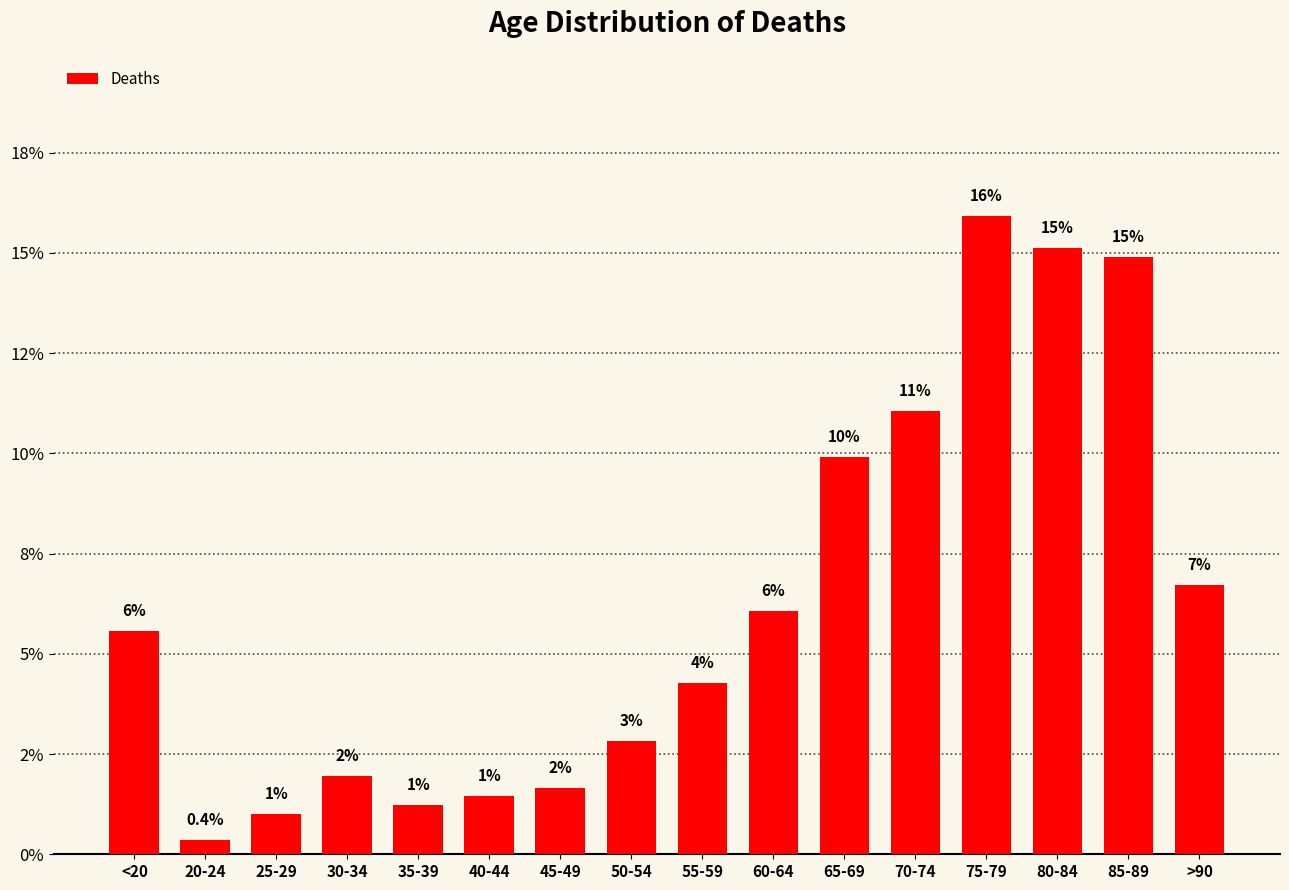

Are the bars horizontal?

No